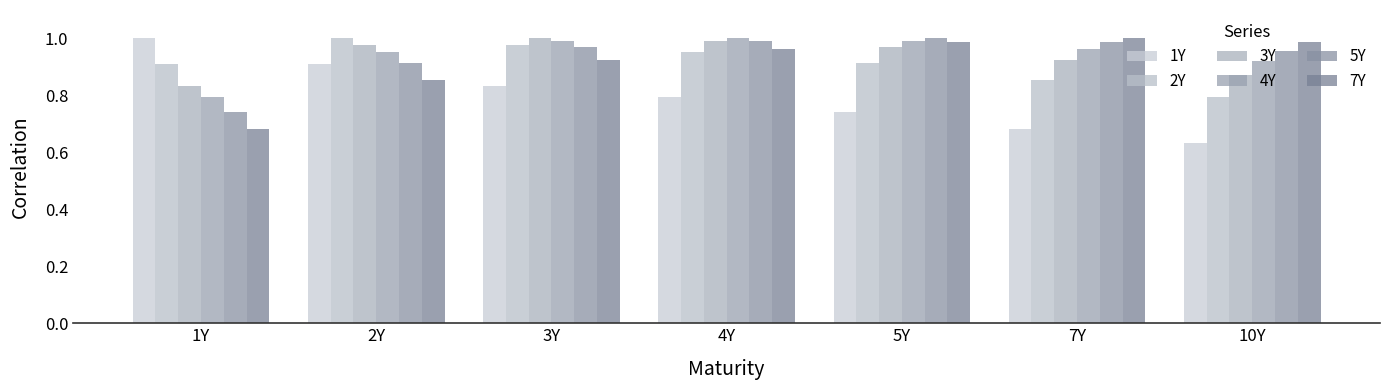

What is the approximate value of 2Y at 1Y?

0.9